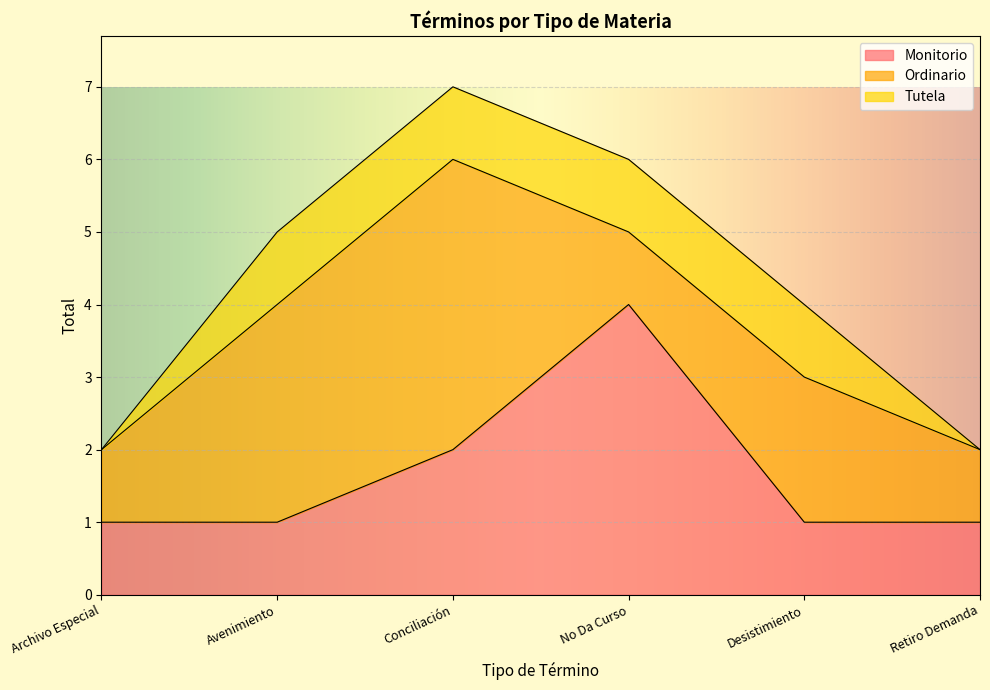

What position from the left is Avenimiento?

2